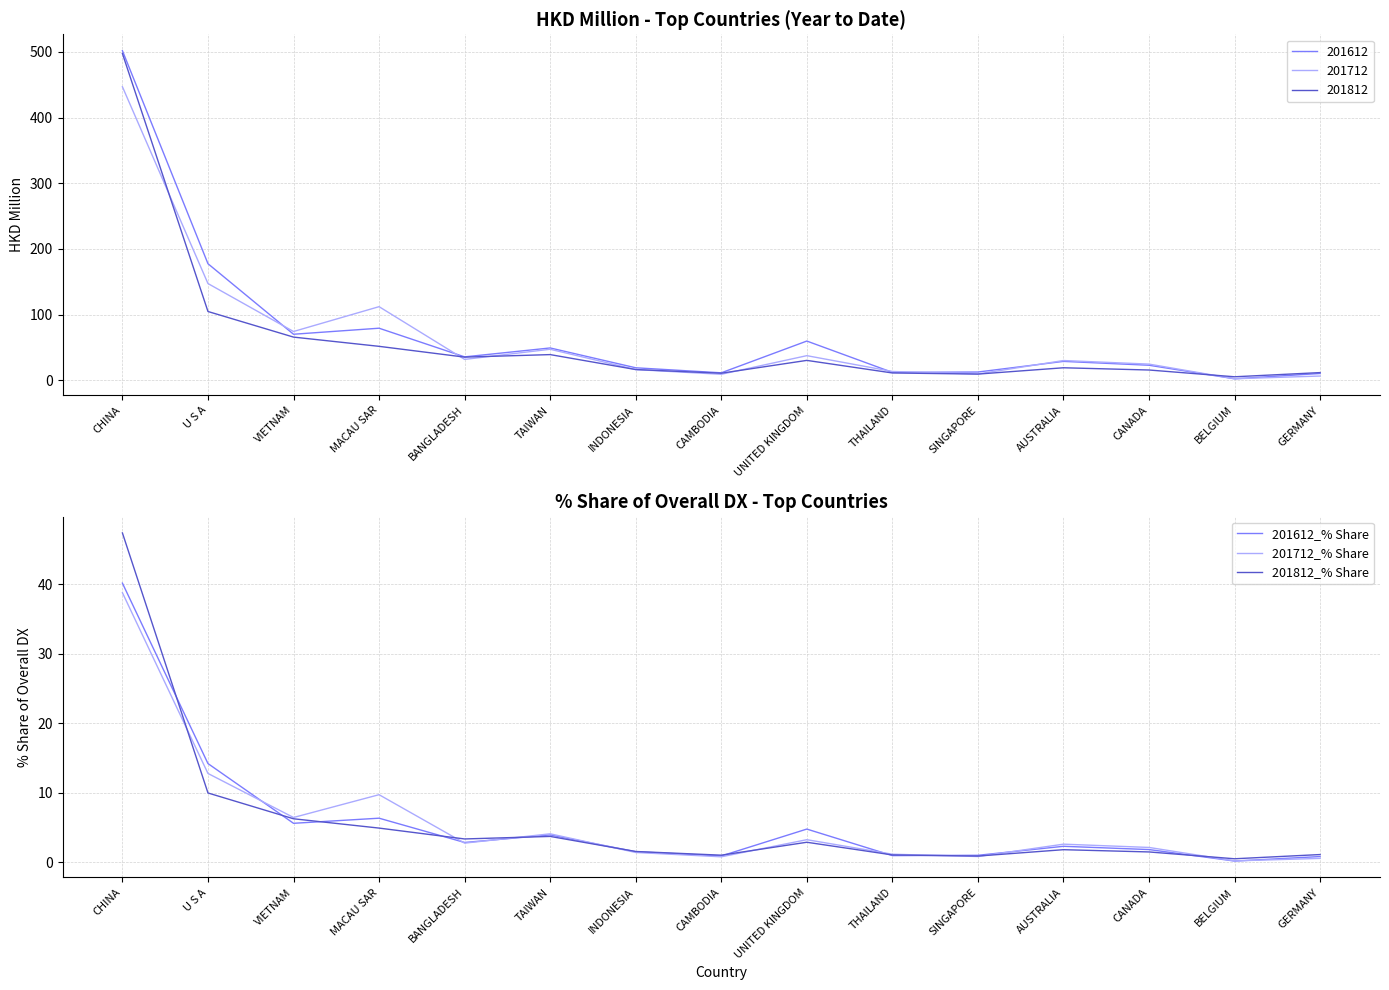

In 201712_% Share, how many points are higher than both neighbors (excluding endpoints)?

4